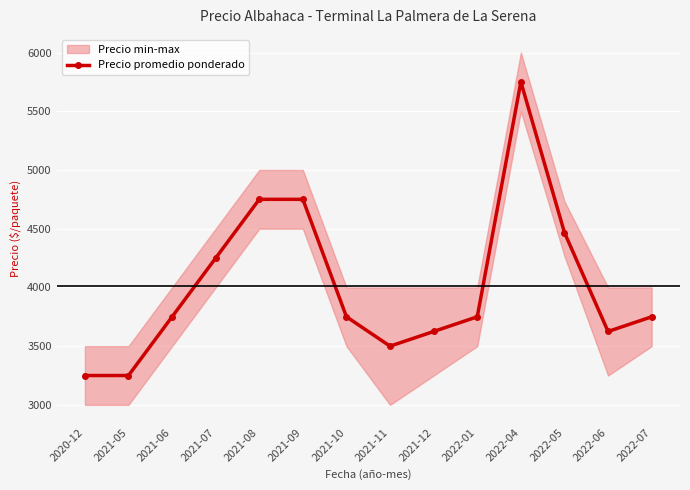

The chart shows a value of 2610 at 2021-08. True or false?

False